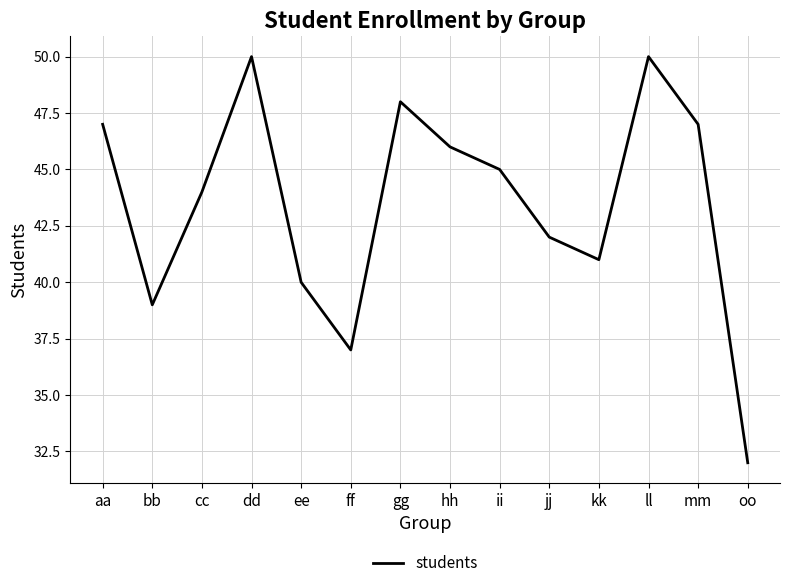

True or false: the data shows 19 at dd.

False